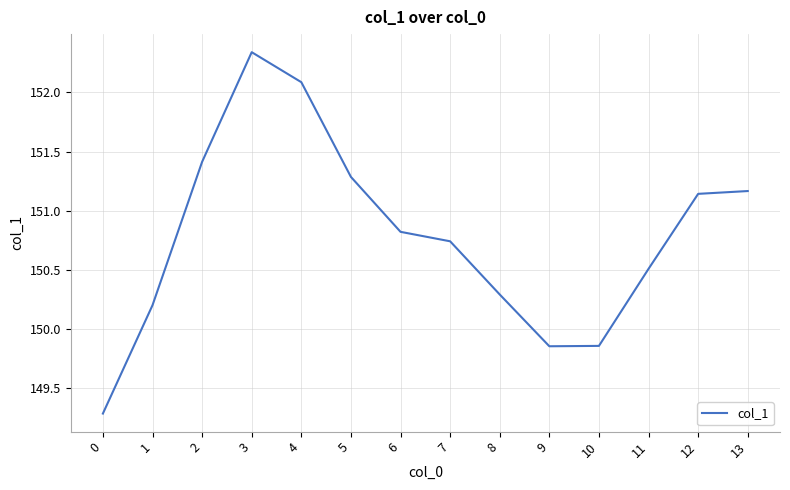

What is the ratio of the value at 2 to the value at 7?

1.0